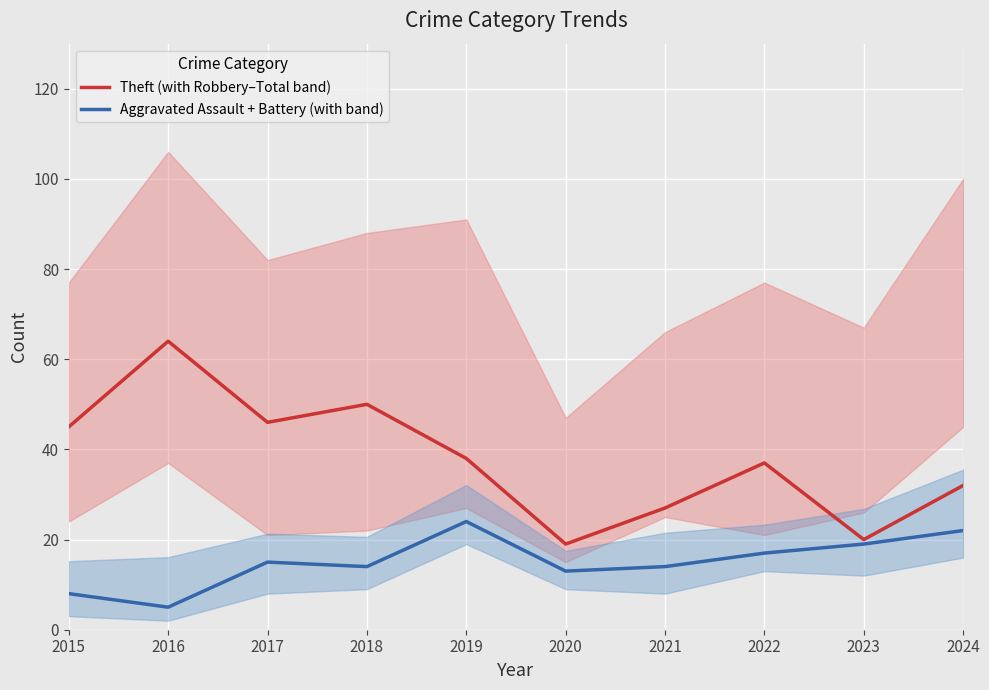

At 2021, list the series in order from smallest to largest.

Aggravated Assault + Battery (with band), Theft (with Robbery–Total band)